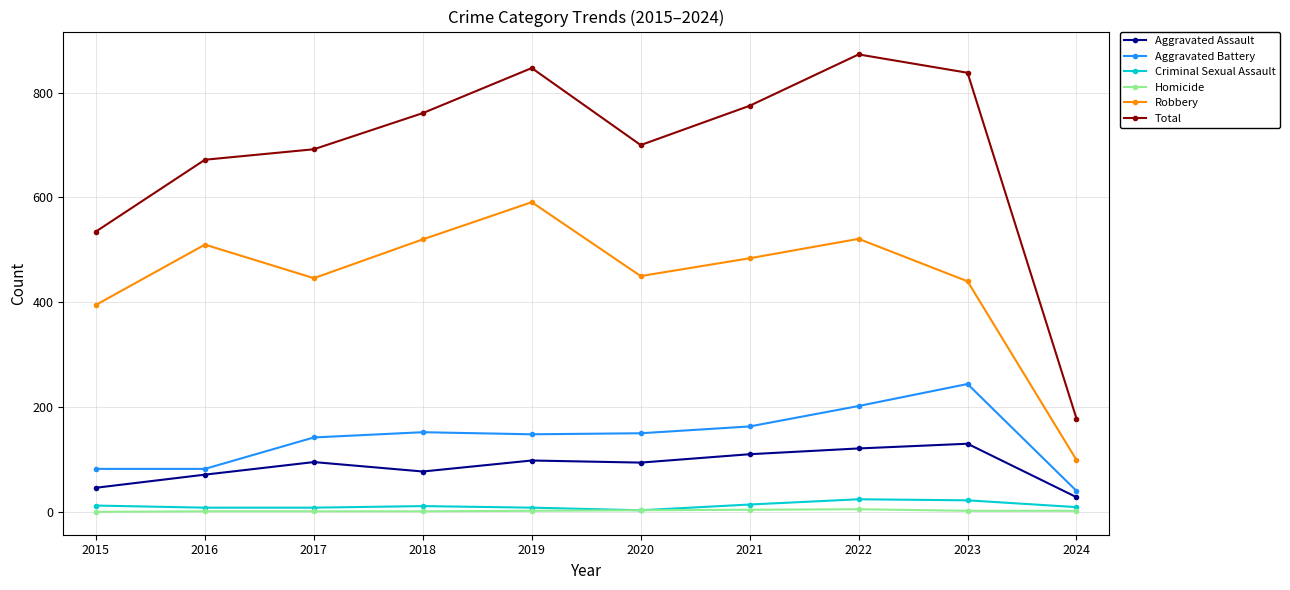

What is the value of the Homicide point at the 3rd from the left?

1